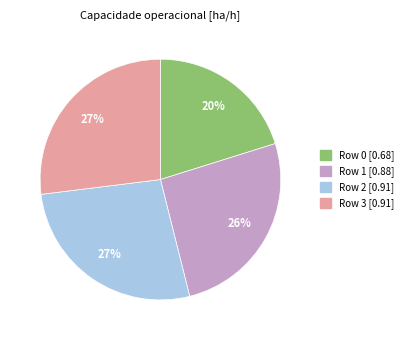

True or false: Row 1 accounts for 13% of the total.

False